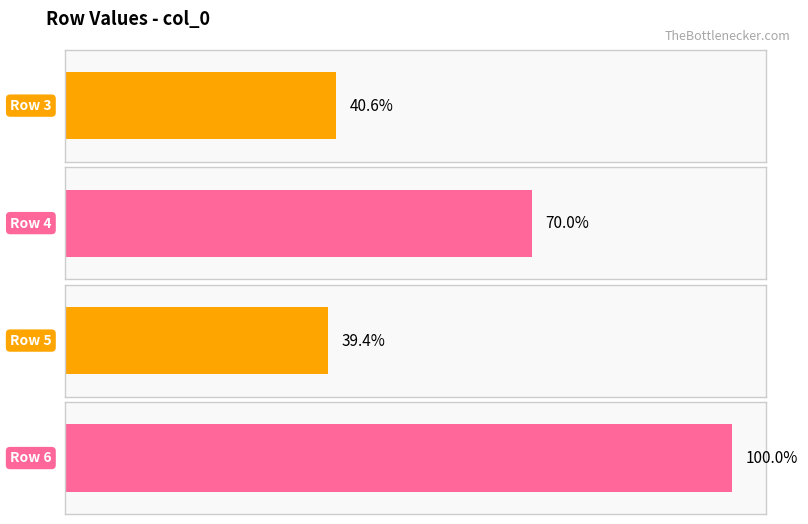

Which has a higher value, 4 or 1?

4